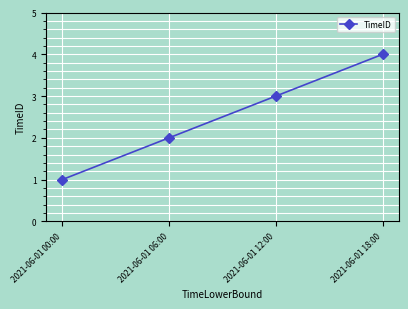

What is the greatest value displayed?

4